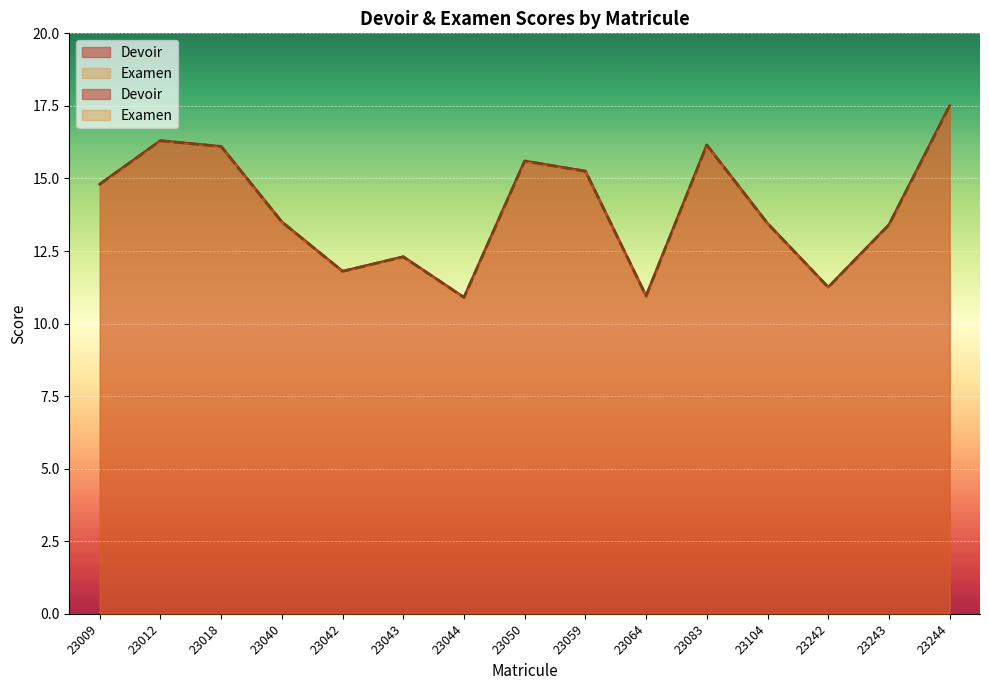

Which has a higher value, 23059 or 23104?

23059